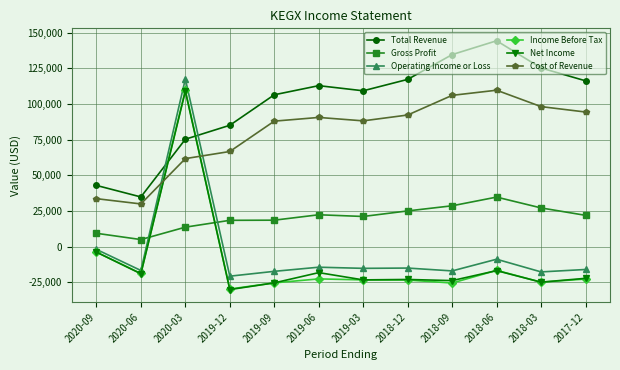

What is the difference between the maximum and second lowest values in the Net Income series?

134500